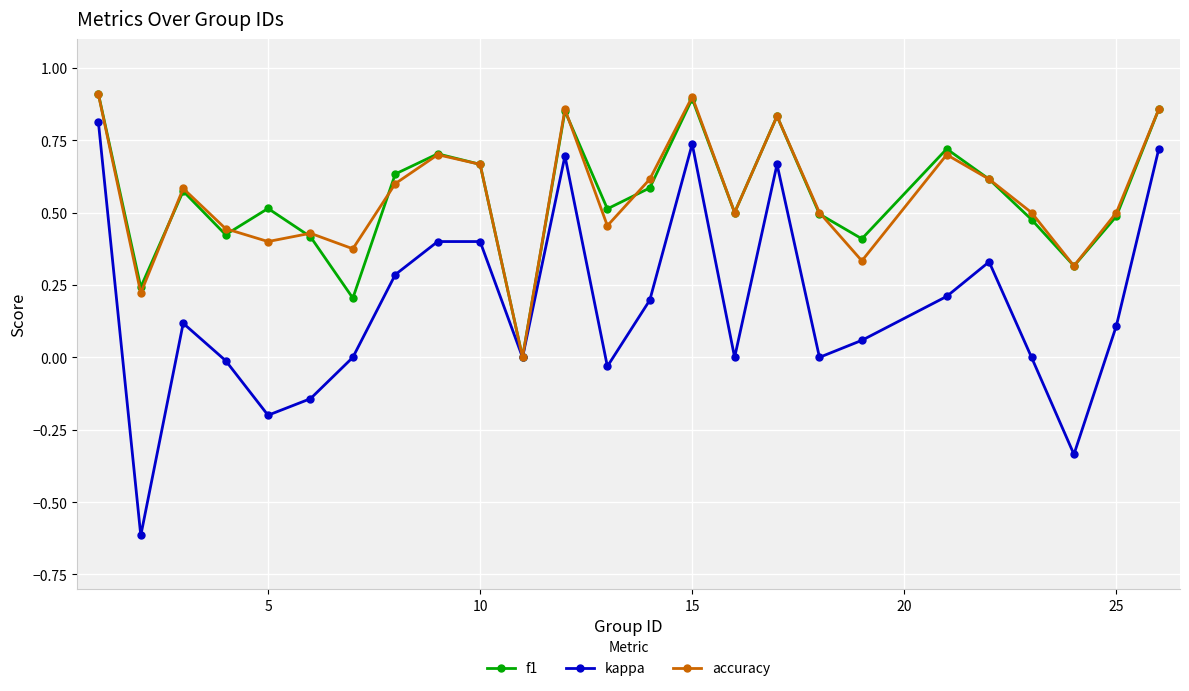

How many values in accuracy are above zero?

24